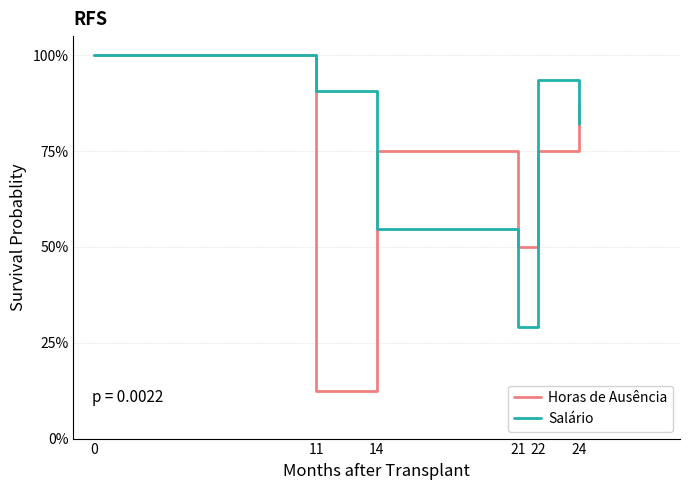

Which series has the largest range (max minus min)?

Horas de Ausência